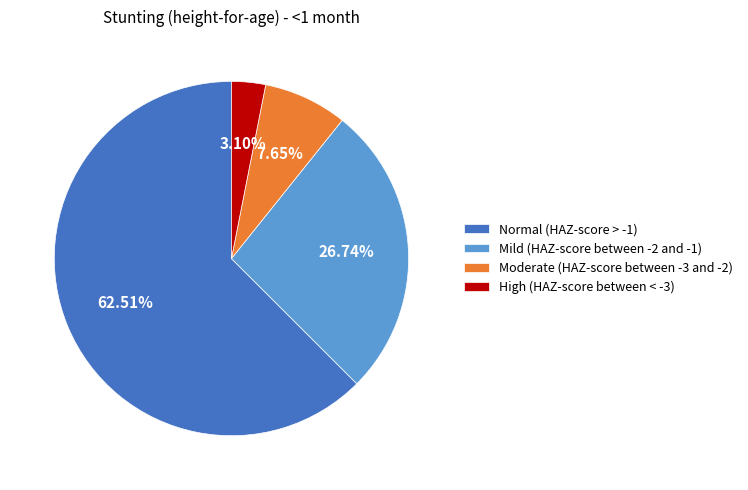

Which slice is the largest?

Normal (HAZ-score > -1)